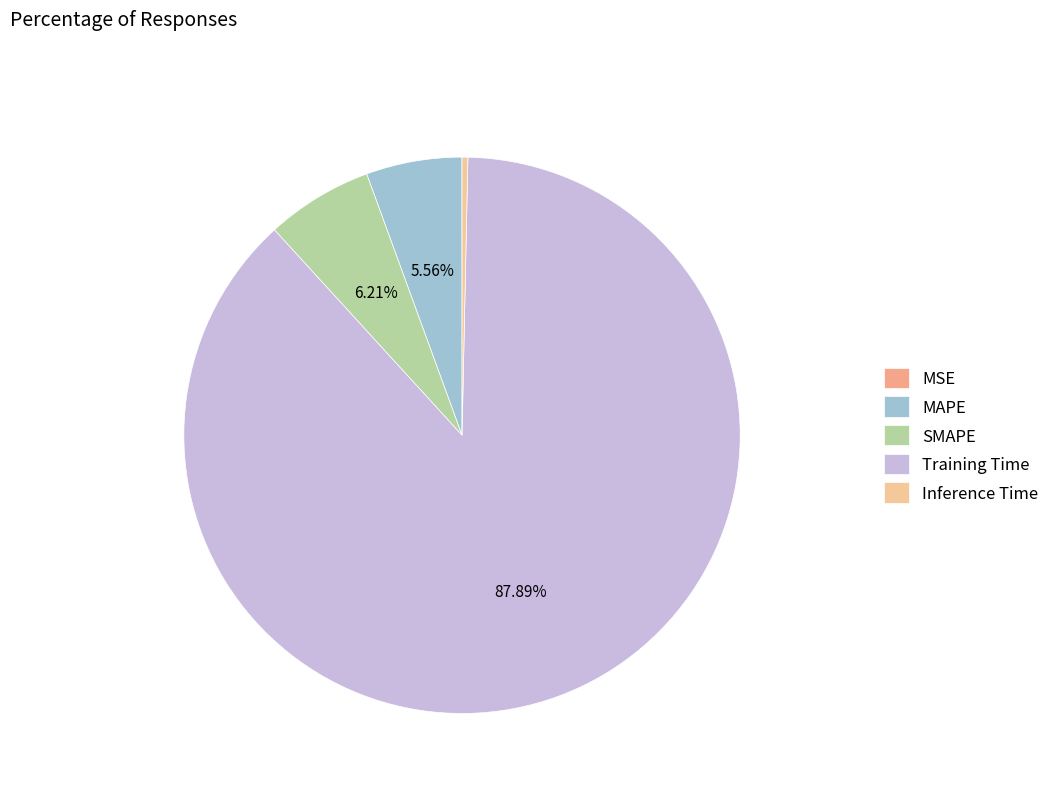

Count the number of slices in the pie.

5